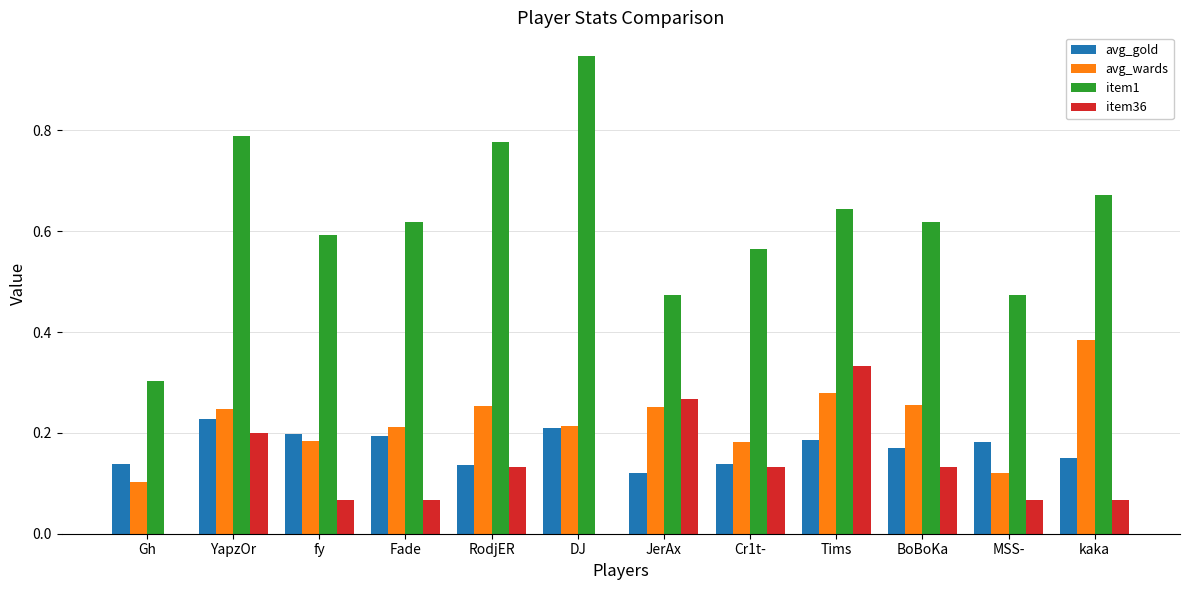

Which series has the largest total across all categories?

item1